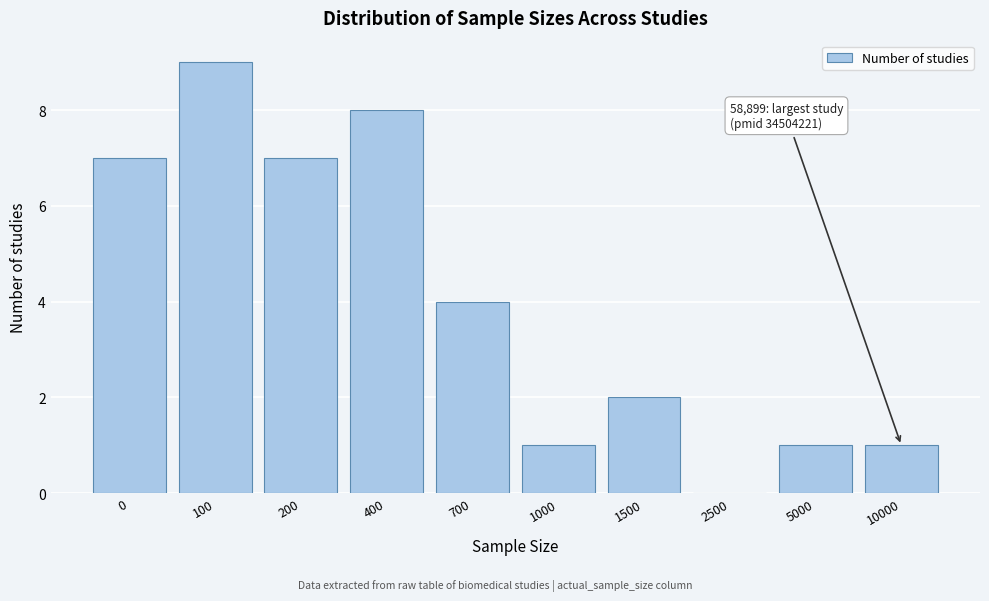

Reading left to right, extract all data points from this chart.

0=7	100=9	200=7	400=8	700=4	1000=1	1500=2	2500=0	5000=1	10000=1